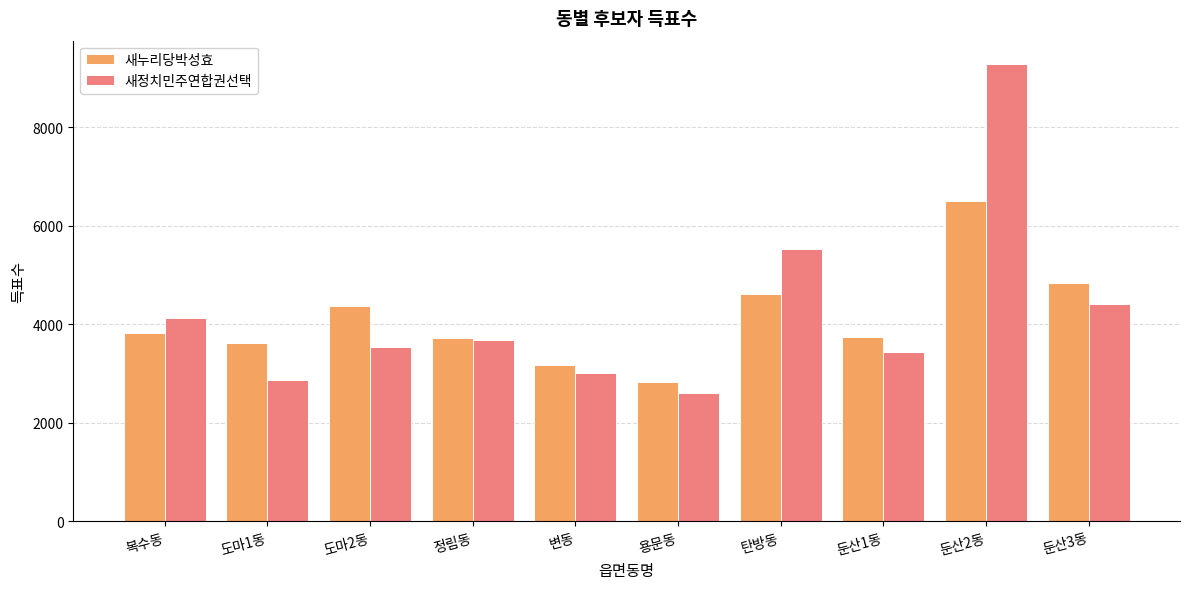

What are all the series names shown in the legend?

새누리당박성효, 새정치민주연합권선택